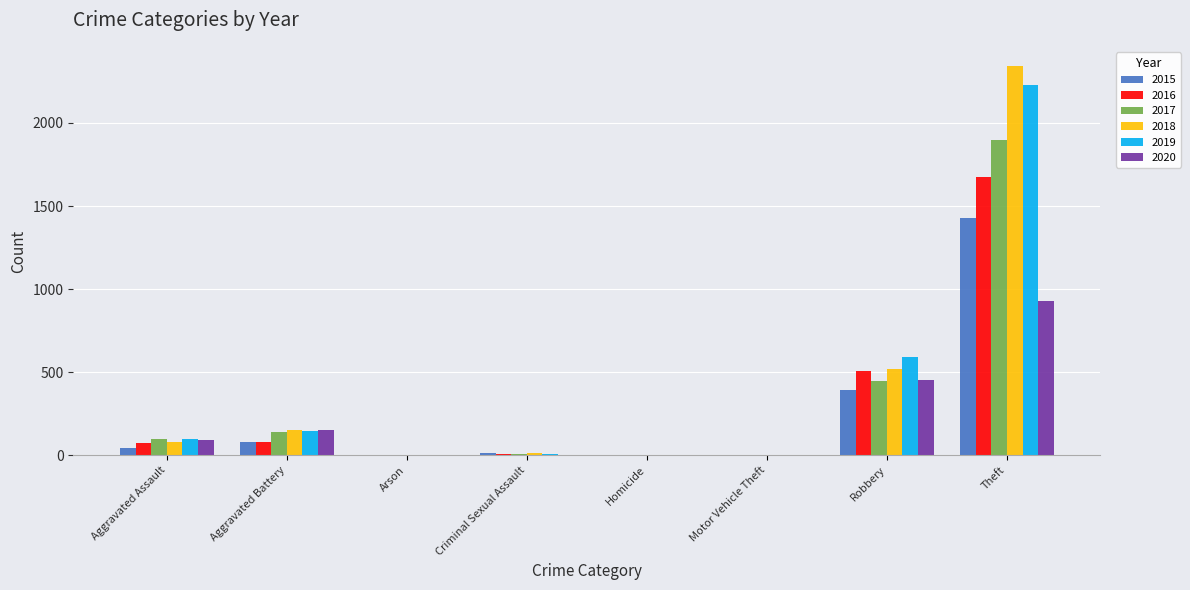

What is the greatest value displayed?

2341